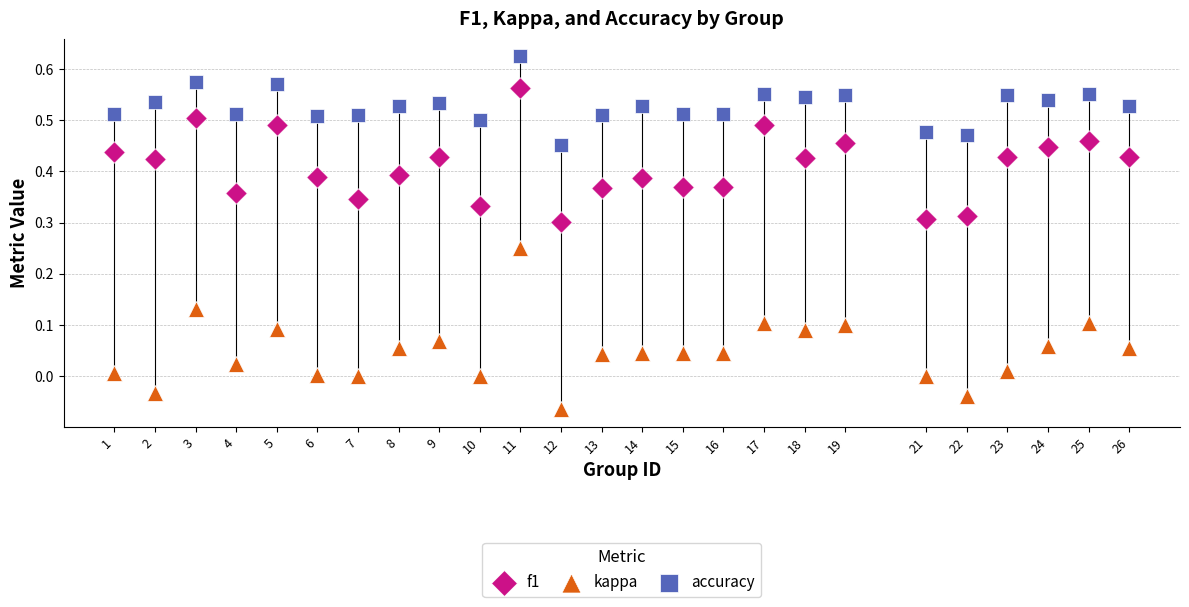

What is the X range (max minus min) for the scatter plot?

25.0